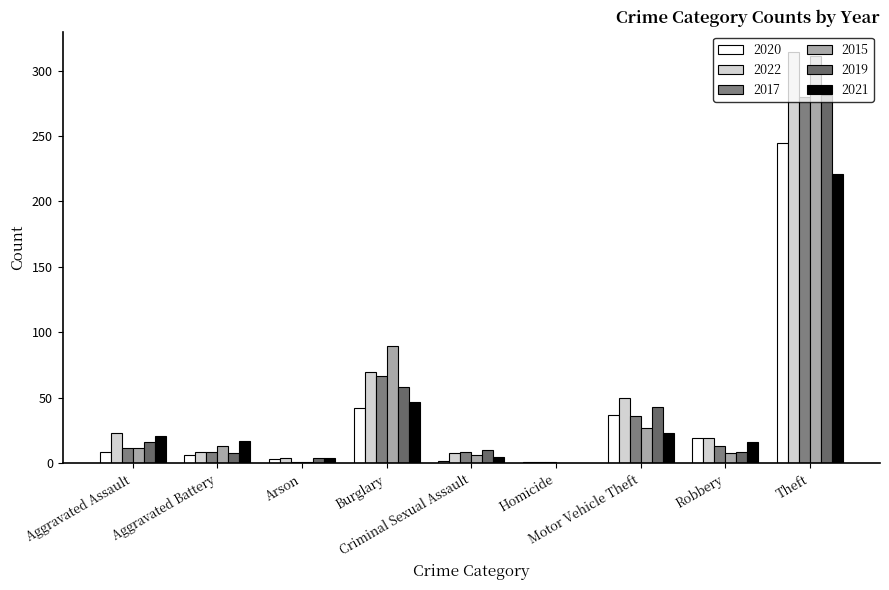

Rank the categories by 2019 value from highest to lowest.

Theft, Burglary, Motor Vehicle Theft, Aggravated Assault, Criminal Sexual Assault, Robbery, Aggravated Battery, Arson, Homicide